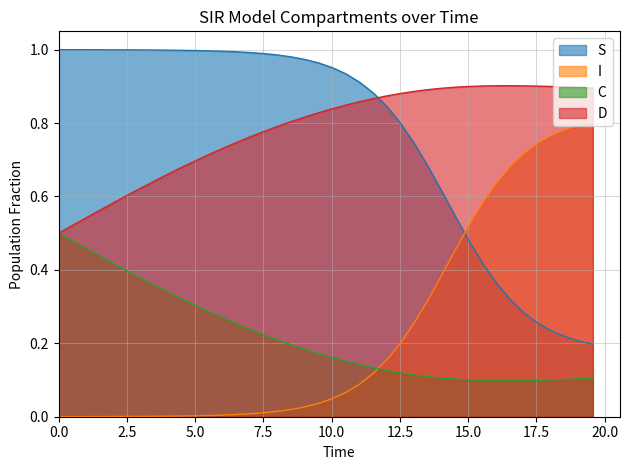

Rank the series by their maximum value, from highest to lowest.

S, D, I, C